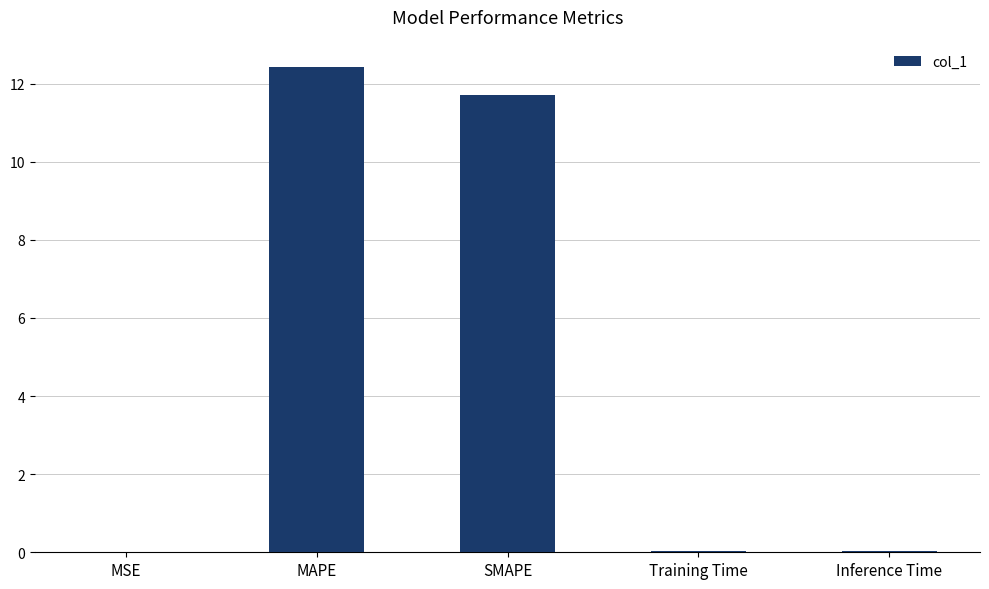

True or false: the data shows 0.0 at Inference Time.

True